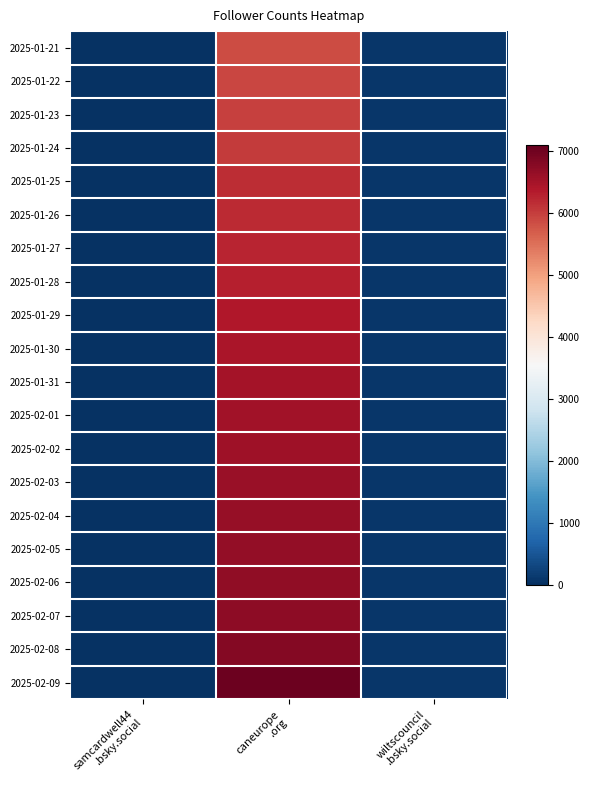

Reading right to left, transcribe all the data shown in this chart.

2025-01-21: wiltscouncil
.bsky.social=87	caneurope
.org=5859	samcardwell44
.bsky.social=46
2025-01-22: wiltscouncil
.bsky.social=87	caneurope
.org=5929	samcardwell44
.bsky.social=47
2025-01-23: wiltscouncil
.bsky.social=87	caneurope
.org=5977	samcardwell44
.bsky.social=47
2025-01-24: wiltscouncil
.bsky.social=88	caneurope
.org=6046	samcardwell44
.bsky.social=49
2025-01-25: wiltscouncil
.bsky.social=88	caneurope
.org=6171	samcardwell44
.bsky.social=47
2025-01-26: wiltscouncil
.bsky.social=90	caneurope
.org=6211	samcardwell44
.bsky.social=47
2025-01-27: wiltscouncil
.bsky.social=91	caneurope
.org=6257	samcardwell44
.bsky.social=46
2025-01-28: wiltscouncil
.bsky.social=92	caneurope
.org=6300	samcardwell44
.bsky.social=46
2025-01-29: wiltscouncil
.bsky.social=92	caneurope
.org=6393	samcardwell44
.bsky.social=46
2025-01-30: wiltscouncil
.bsky.social=93	caneurope
.org=6454	samcardwell44
.bsky.social=47
2025-01-31: wiltscouncil
.bsky.social=94	caneurope
.org=6492	samcardwell44
.bsky.social=48
2025-02-01: wiltscouncil
.bsky.social=94	caneurope
.org=6531	samcardwell44
.bsky.social=47
2025-02-02: wiltscouncil
.bsky.social=94	caneurope
.org=6558	samcardwell44
.bsky.social=46
2025-02-03: wiltscouncil
.bsky.social=94	caneurope
.org=6617	samcardwell44
.bsky.social=46
2025-02-04: wiltscouncil
.bsky.social=94	caneurope
.org=6631	samcardwell44
.bsky.social=46
2025-02-05: wiltscouncil
.bsky.social=94	caneurope
.org=6663	samcardwell44
.bsky.social=46
2025-02-06: wiltscouncil
.bsky.social=95	caneurope
.org=6697	samcardwell44
.bsky.social=46
2025-02-07: wiltscouncil
.bsky.social=95	caneurope
.org=6726	samcardwell44
.bsky.social=46
2025-02-08: wiltscouncil
.bsky.social=97	caneurope
.org=6821	samcardwell44
.bsky.social=46
2025-02-09: wiltscouncil
.bsky.social=97	caneurope
.org=7019	samcardwell44
.bsky.social=47